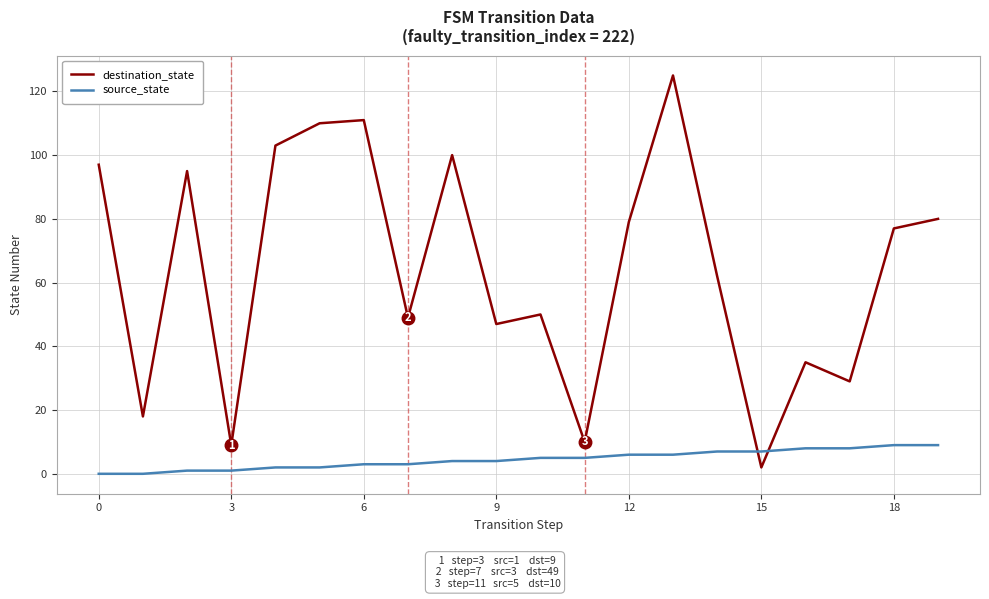

What is the greatest value displayed?

125